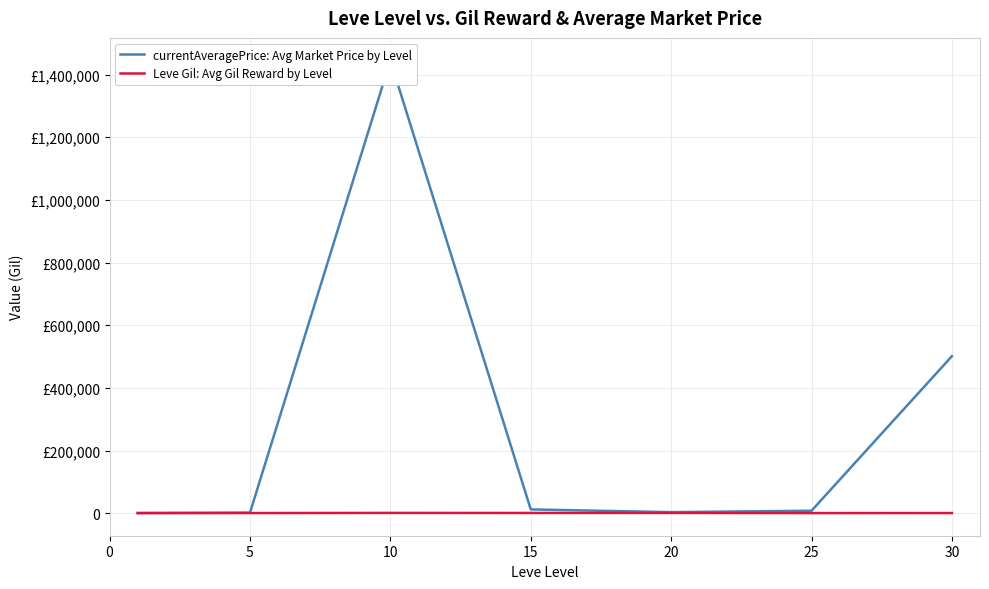

How many values in the currentAveragePrice: Avg Market Price by Level series are below 7771?

3